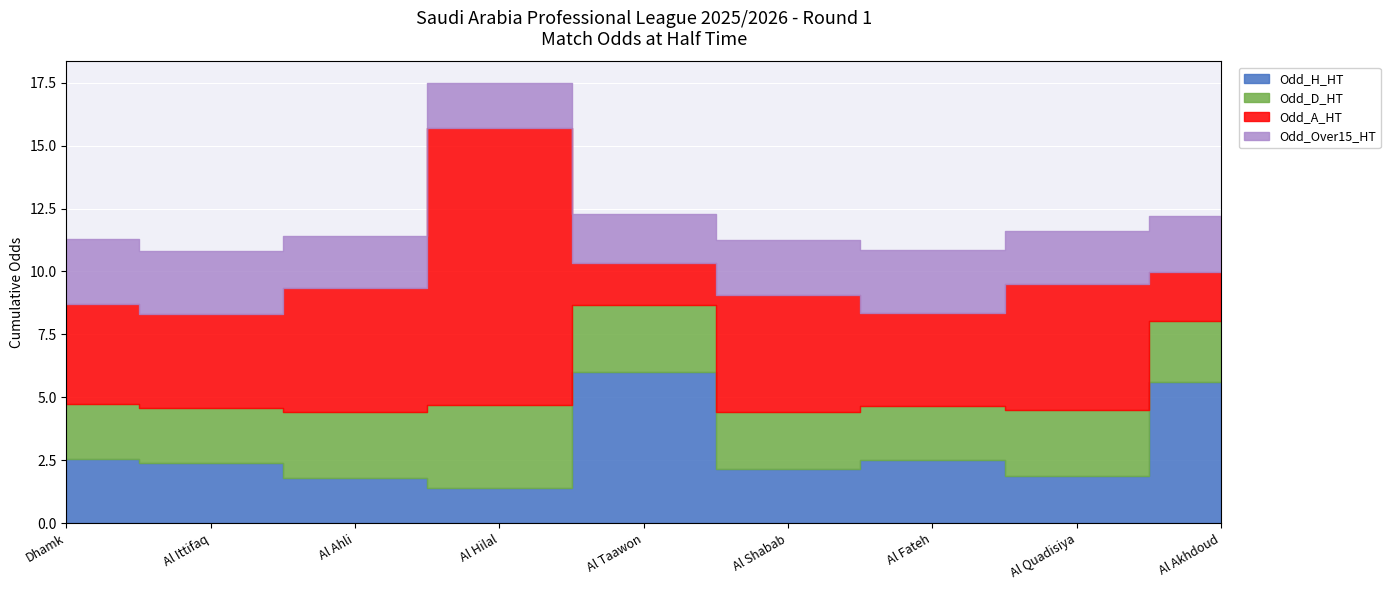

Is it true that Odd_A_HT equals 11.0 at Al Hilal?

True